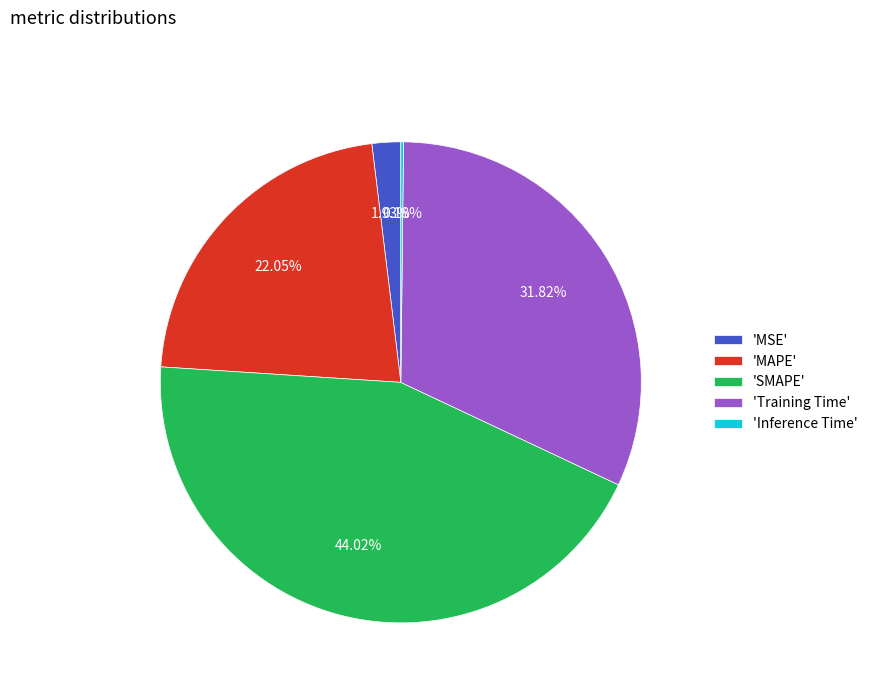

Do 'MSE' and 'MAPE' together represent more than half of the pie?

No